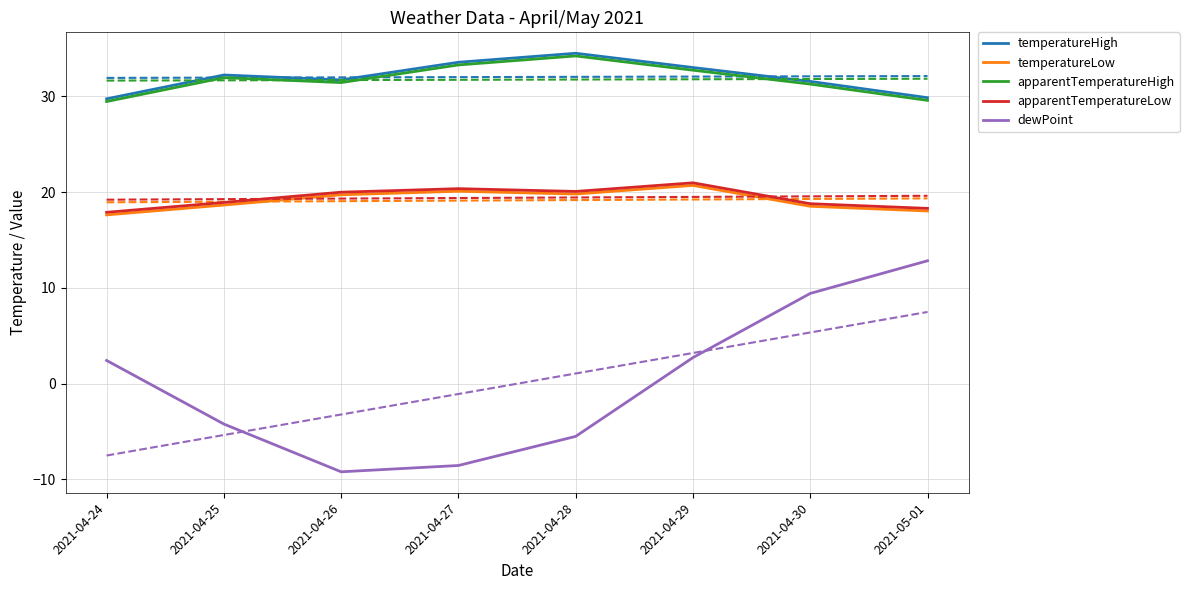

In temperatureHigh, how many points are higher than both neighbors (excluding endpoints)?

2